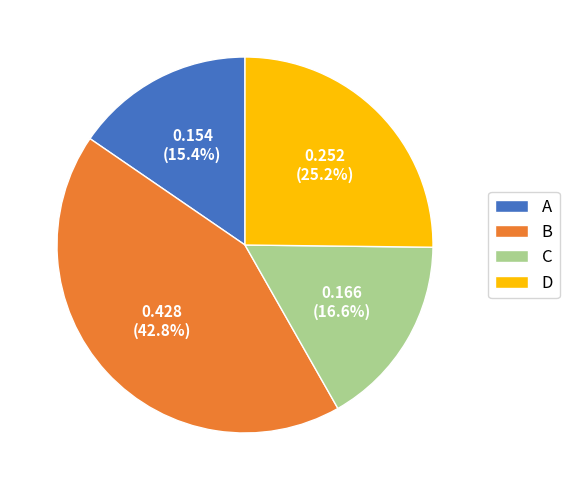

Does any single category account for the majority?

No